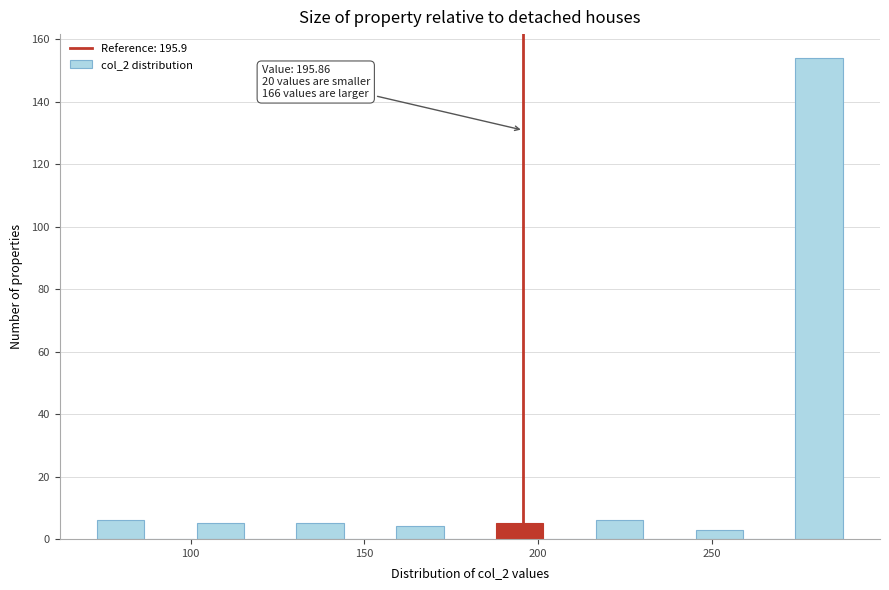

Around what value on the x-axis is the tallest bar? Give the approximate position of its centre, as read against the axis.

280